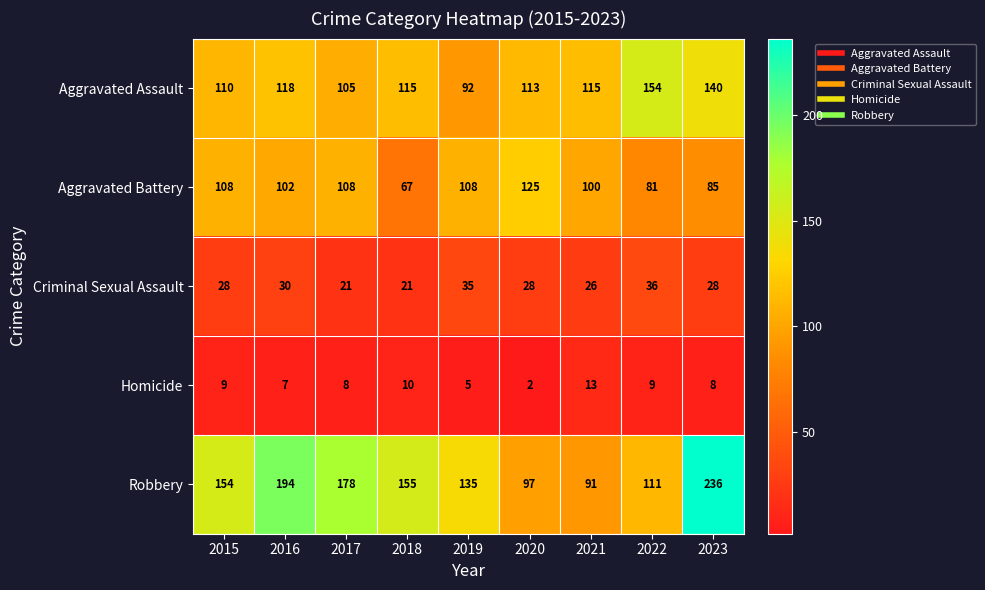

At which label does Homicide first exceed 8?

2015